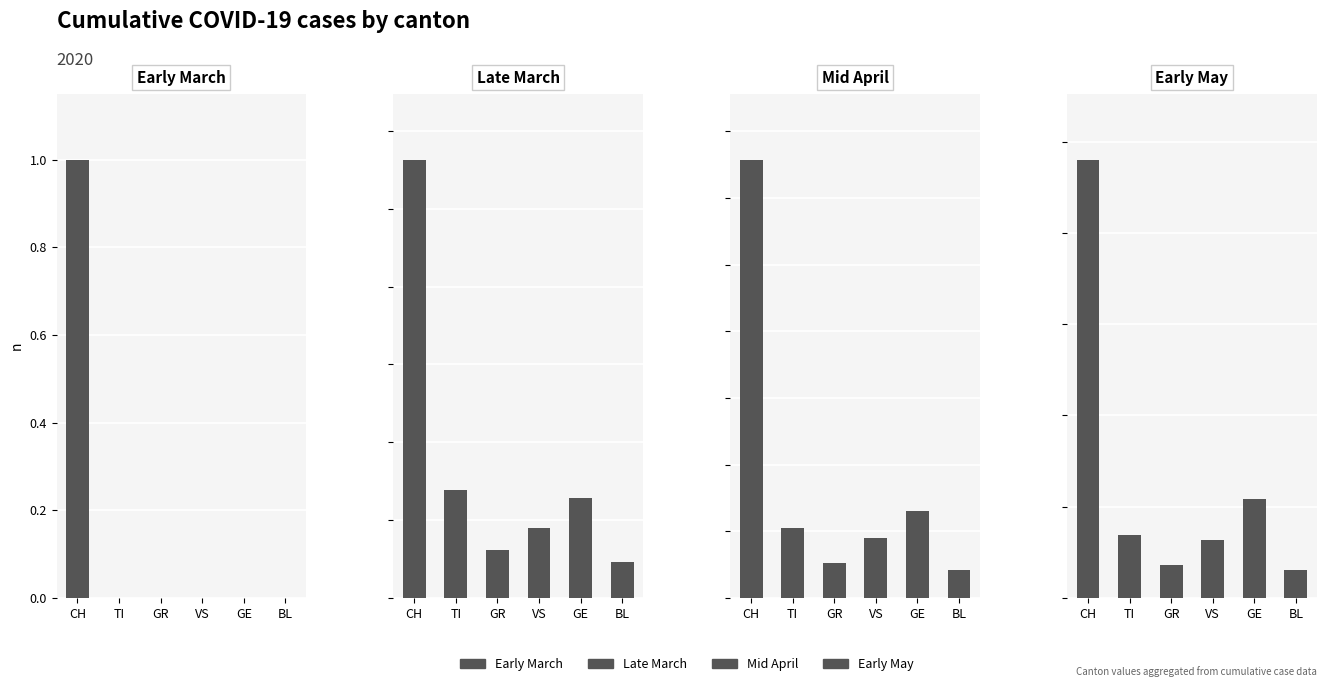

At how many categories does at least one series exceed 2672?

1